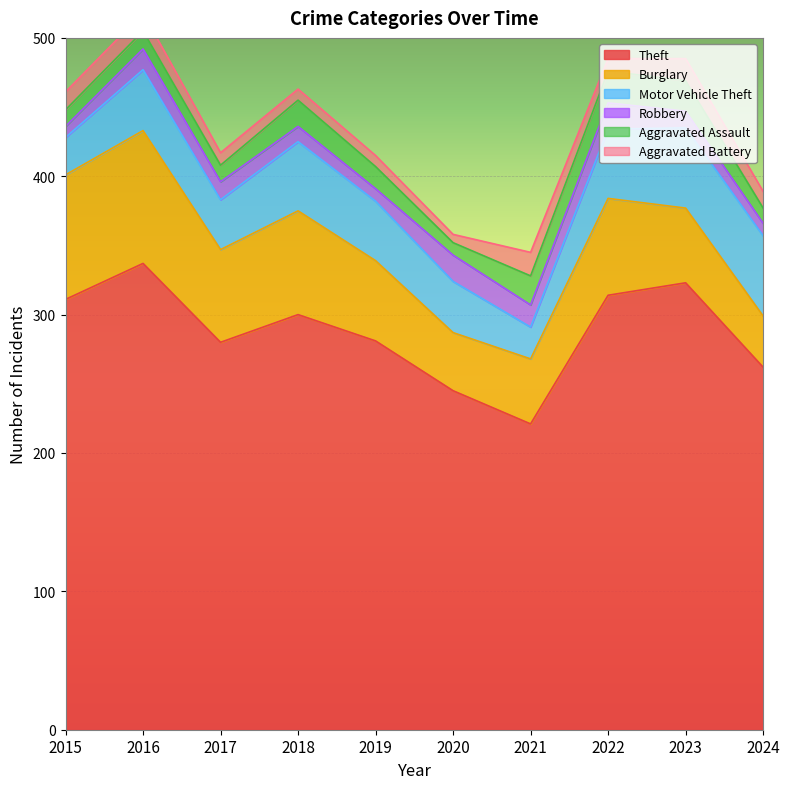

Which category has the highest value in the Aggravated Battery series?

2021